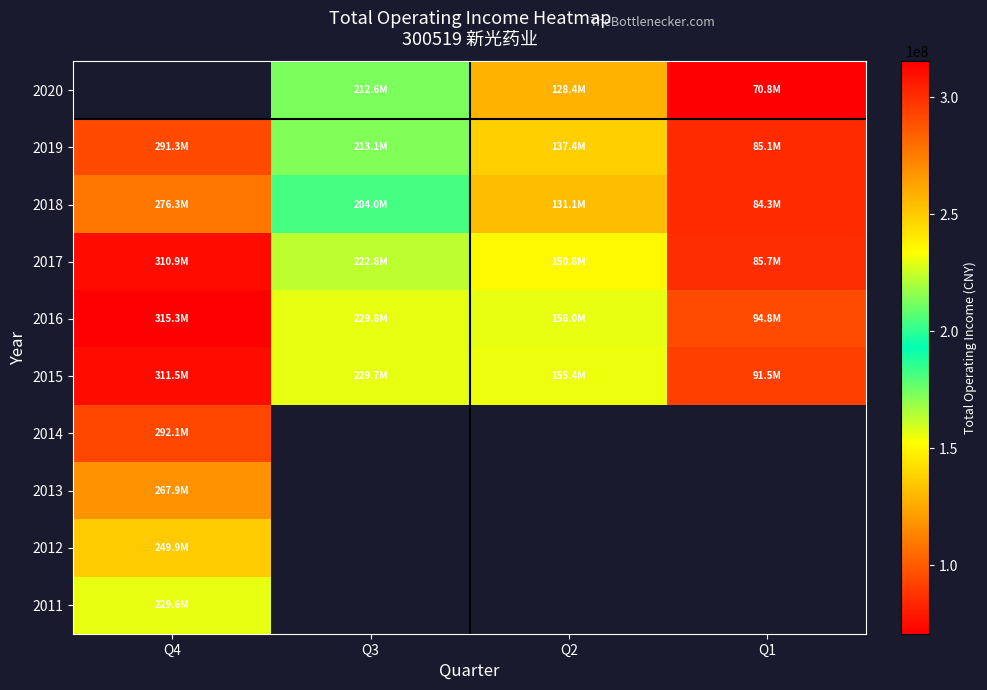

The 2020 series shows 70769147.7 at Q1. True or false?

True